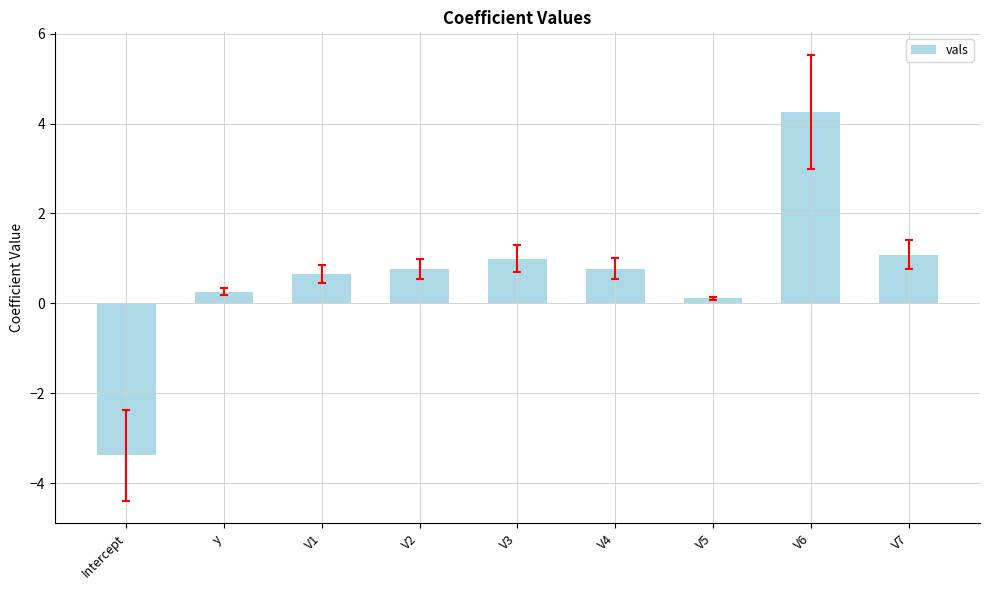

What is the difference between the maximum and minimum values?

7.6